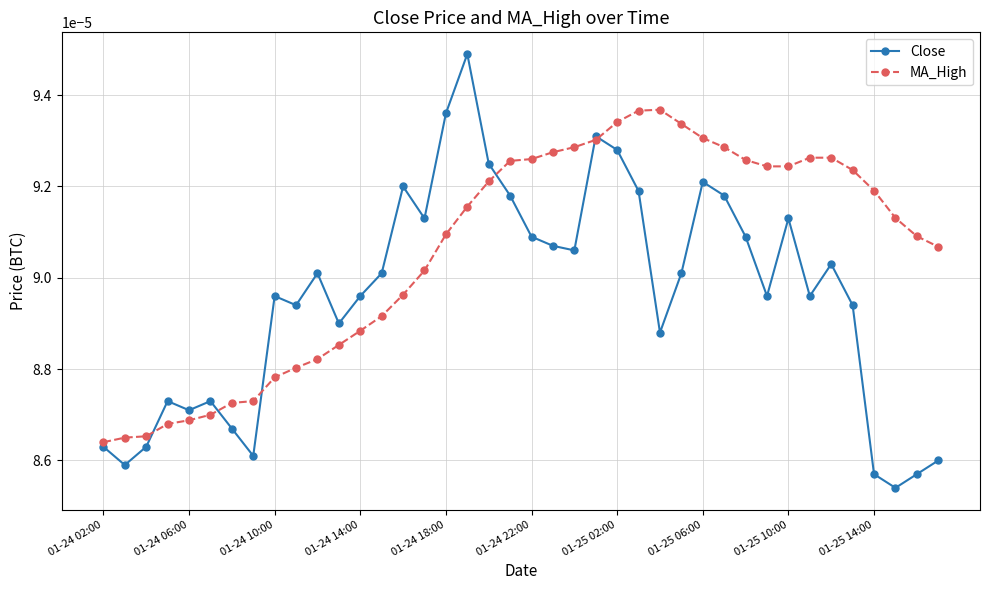

Is this an area chart (filled region under the line)?

No